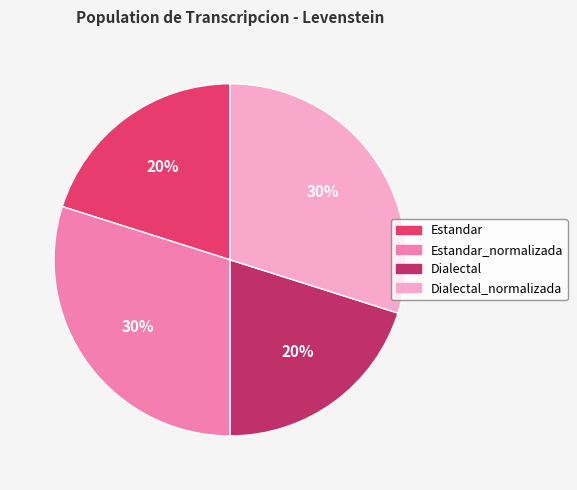

Count the number of slices in the pie.

4